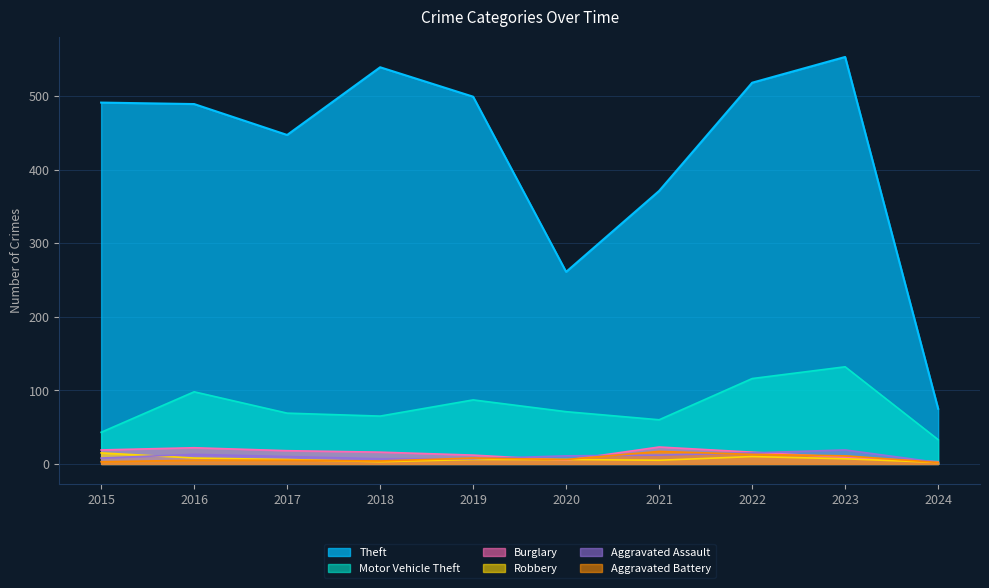

What is the minimum value shown in the chart?

2